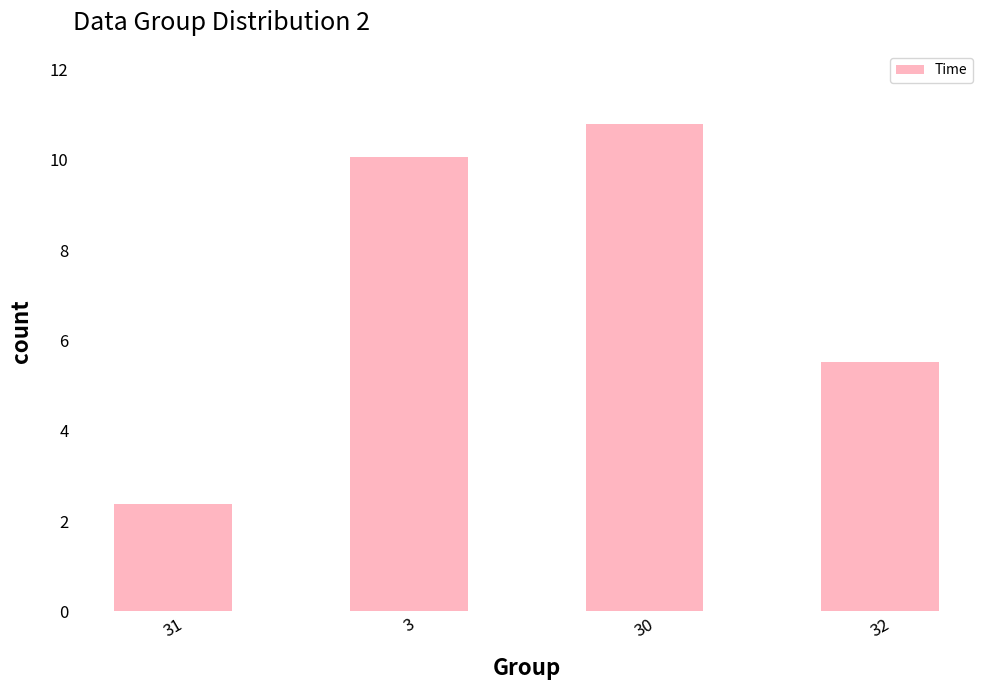

What is the average value?

7.2